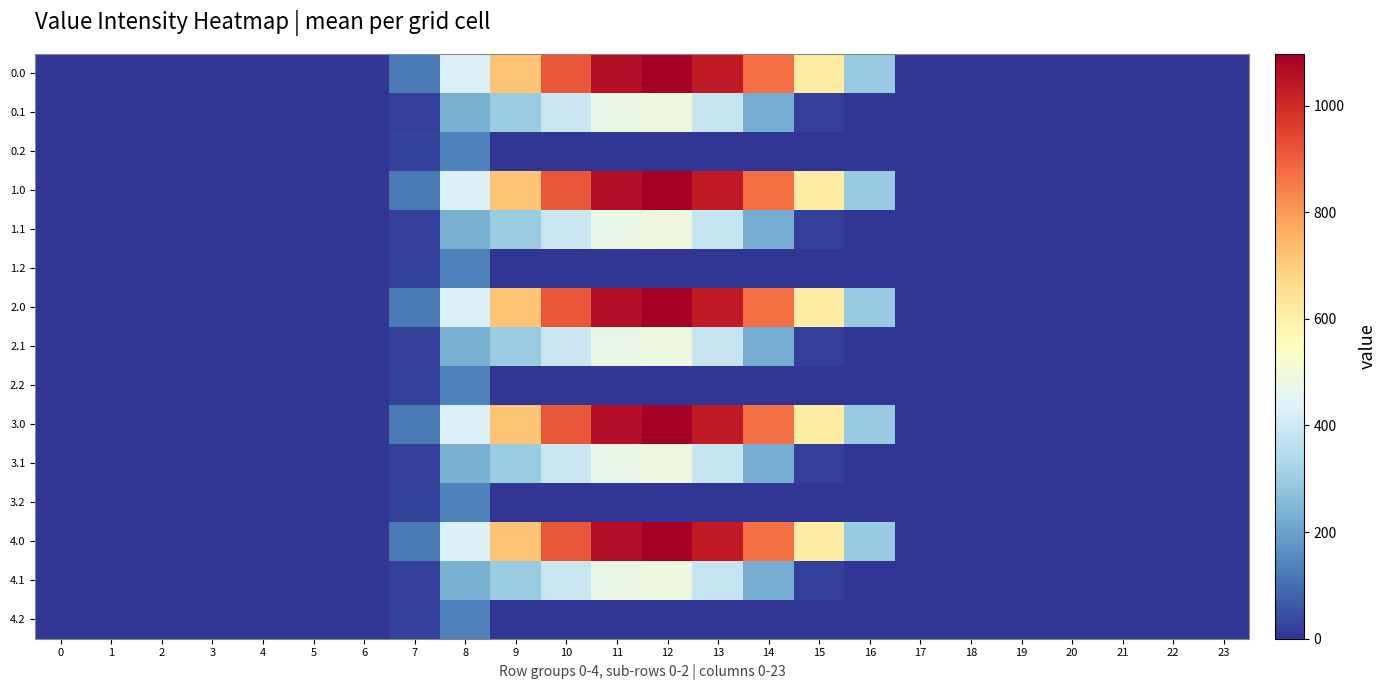

At 8, list the series in order from largest to smallest.

0.0, 1.0, 2.0, 3.0, 4.0, 0.1, 1.1, 2.1, 3.1, 4.1, 0.2, 1.2, 2.2, 3.2, 4.2